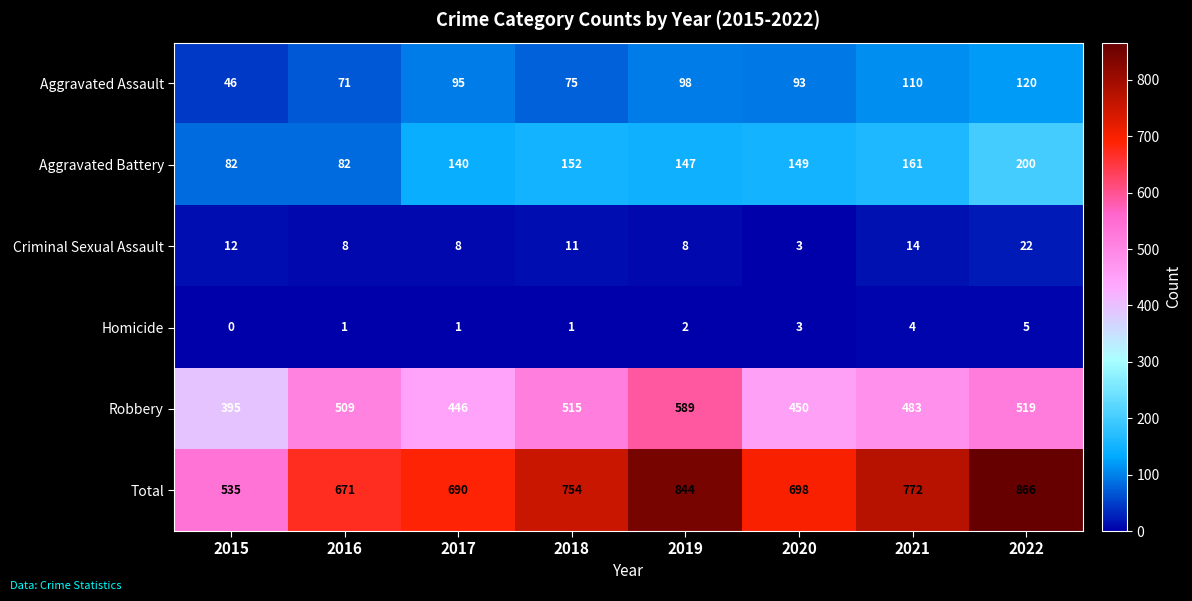

What is the difference between the Total values at 2020 and 2018?

56